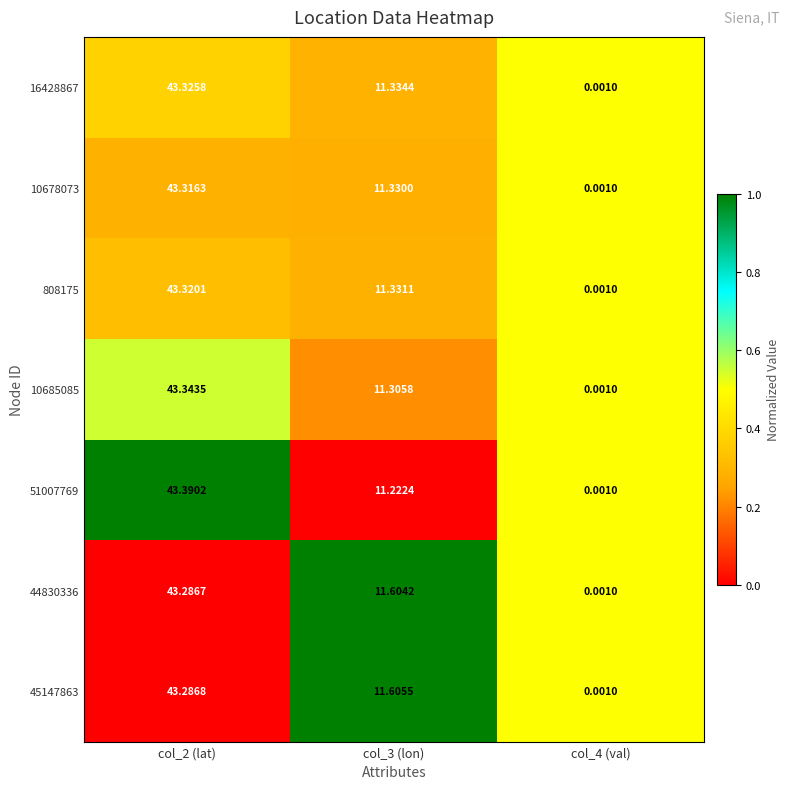

At how many categories does at least one series exceed 0?

3